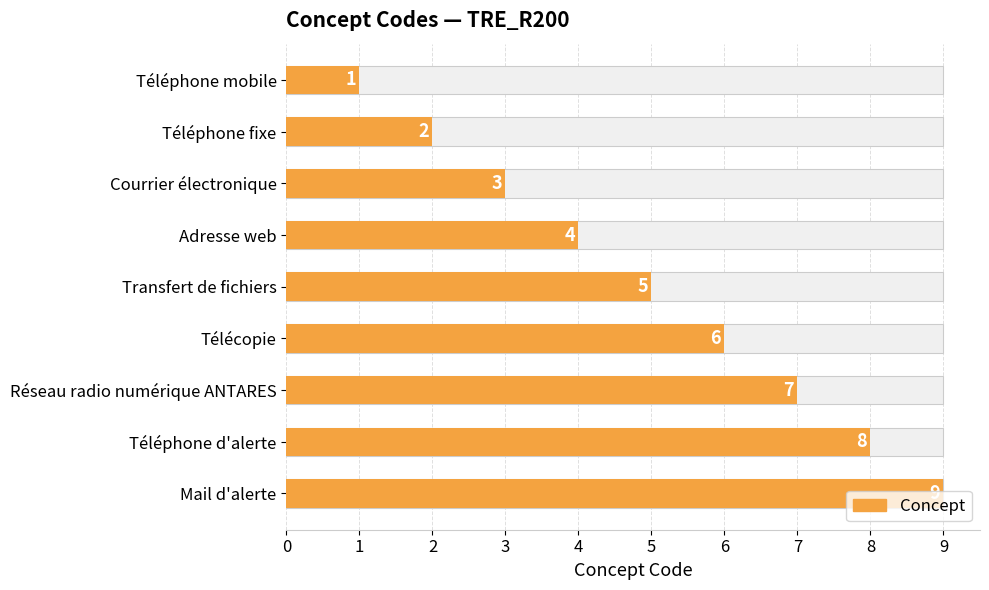

Count the number of values greater than 5.

4